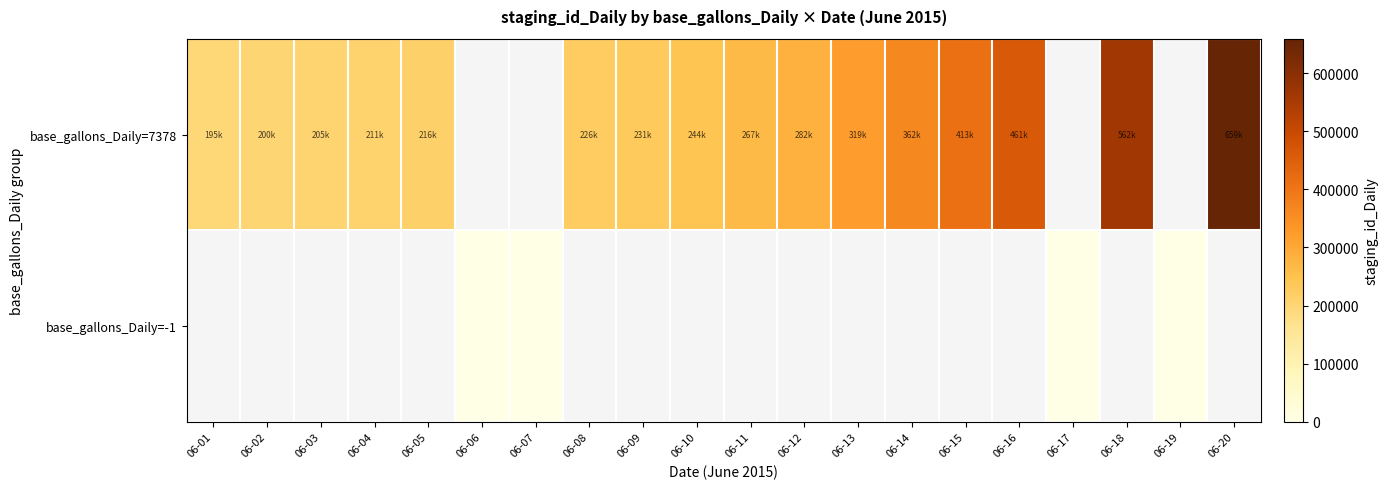

What is the difference between the base_gallons_Daily=7378 values at 06-15 and 06-14?

50548.0